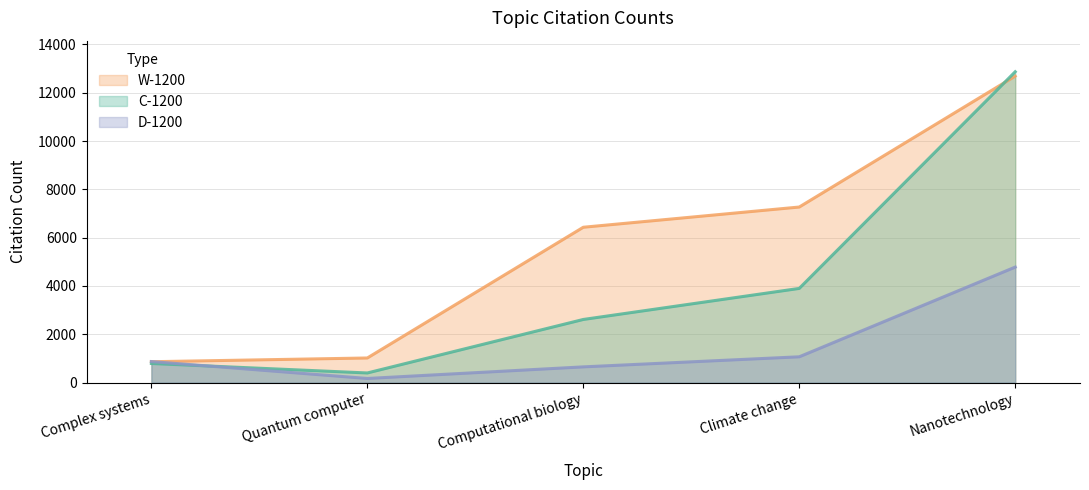

Which series has the widest spread of values?

C-1200